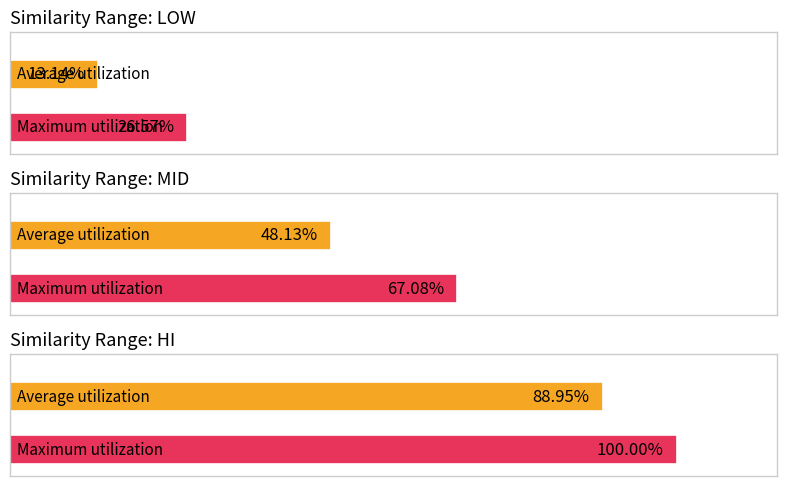

What is the maximum value for low?

0.3